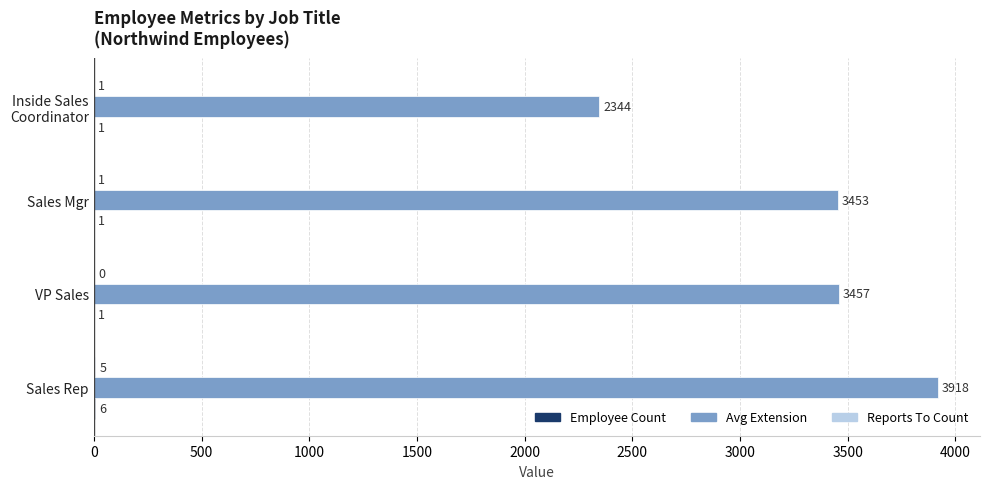

What is the maximum value shown in the chart?

3918